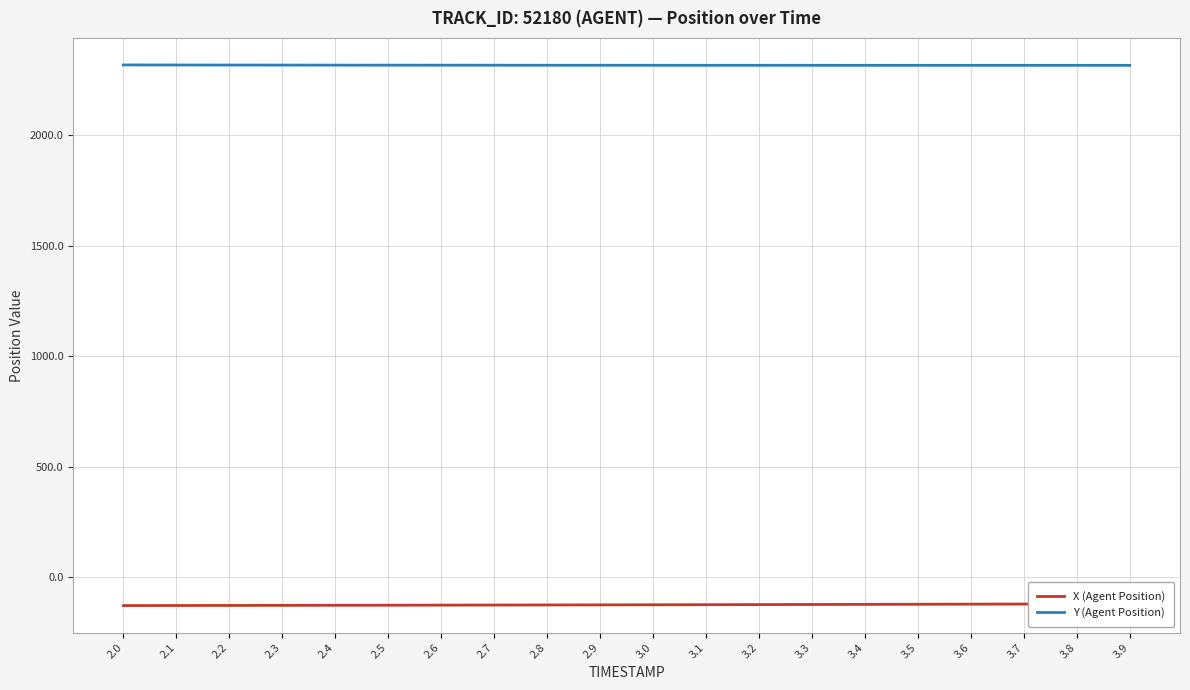

True or false: Y (Agent Position) has a value of 2315.5 at 2.9.

True